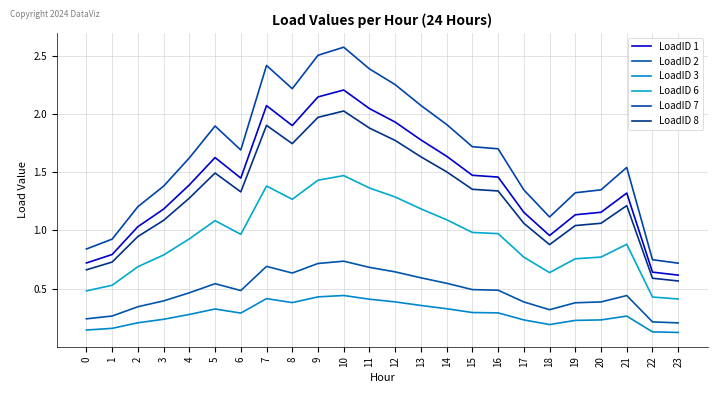

What is the sum of all LoadID 8 values?

31.1